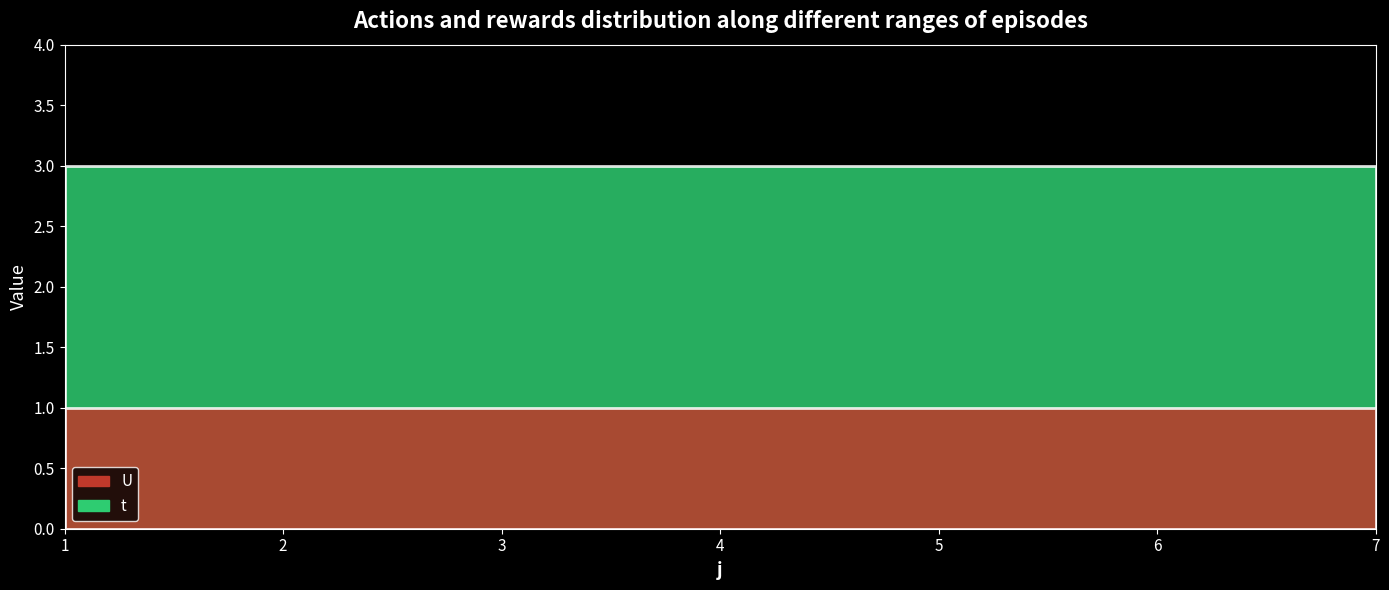

Is the value of U at 3 greater than the value of t at 5?

No